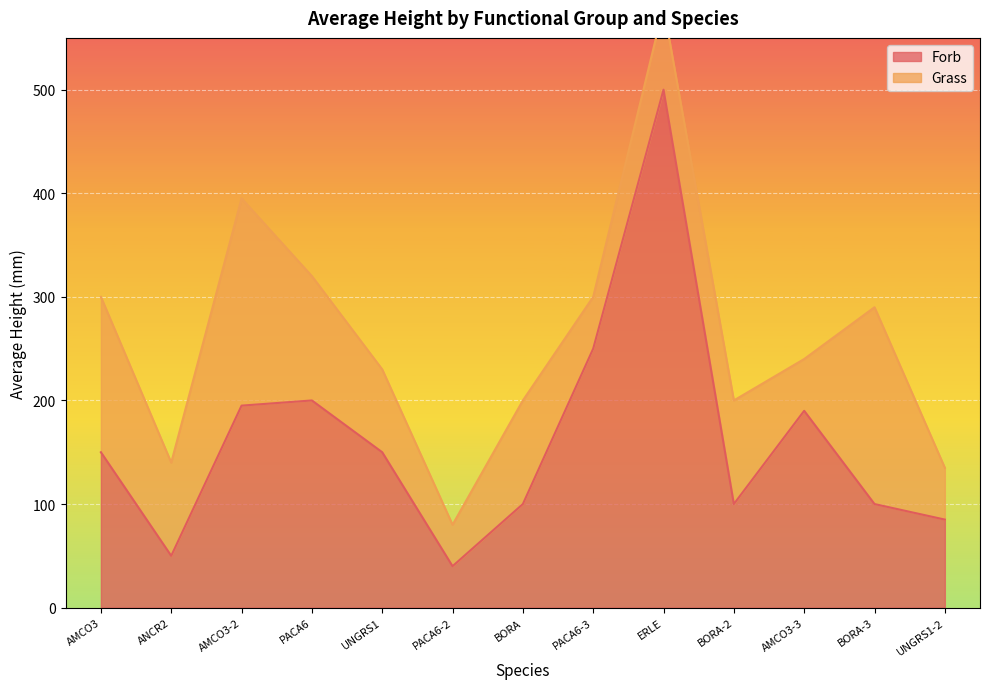

True or false: the data has more than 1 interior local peaks.

True